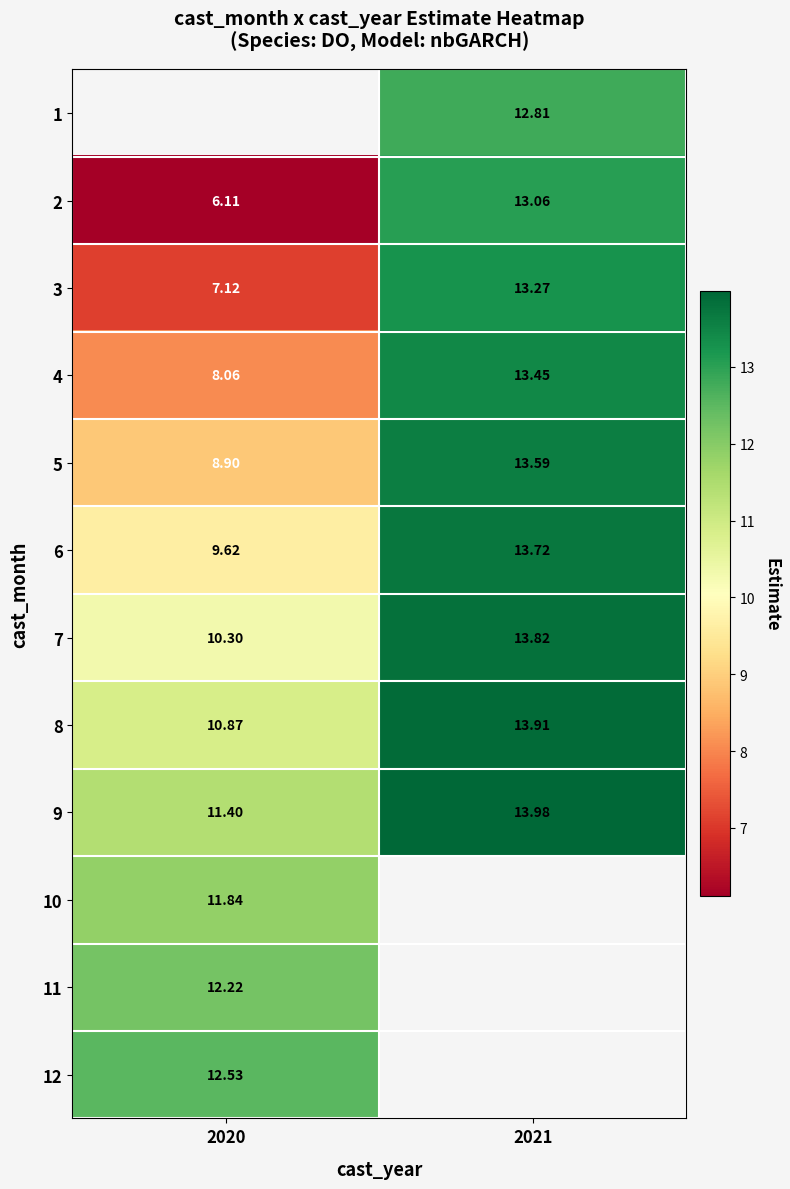

Is the value of 3 at 2020 greater than the value of 9 at 2020?

No